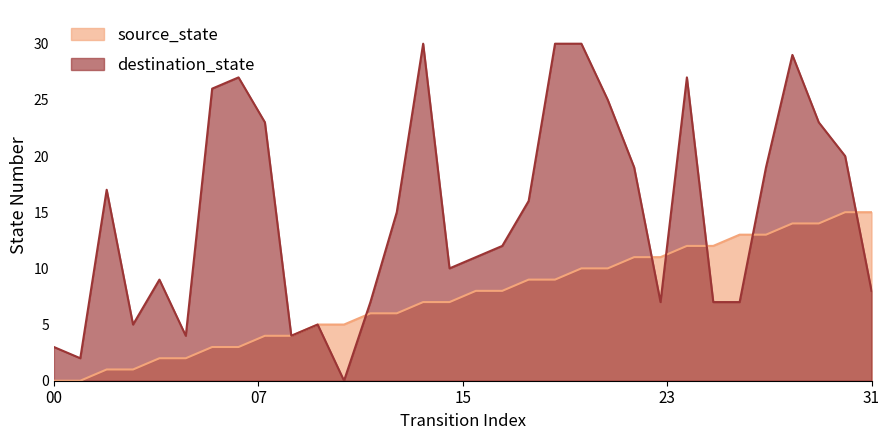

Which series has the largest total across all categories?

destination_state